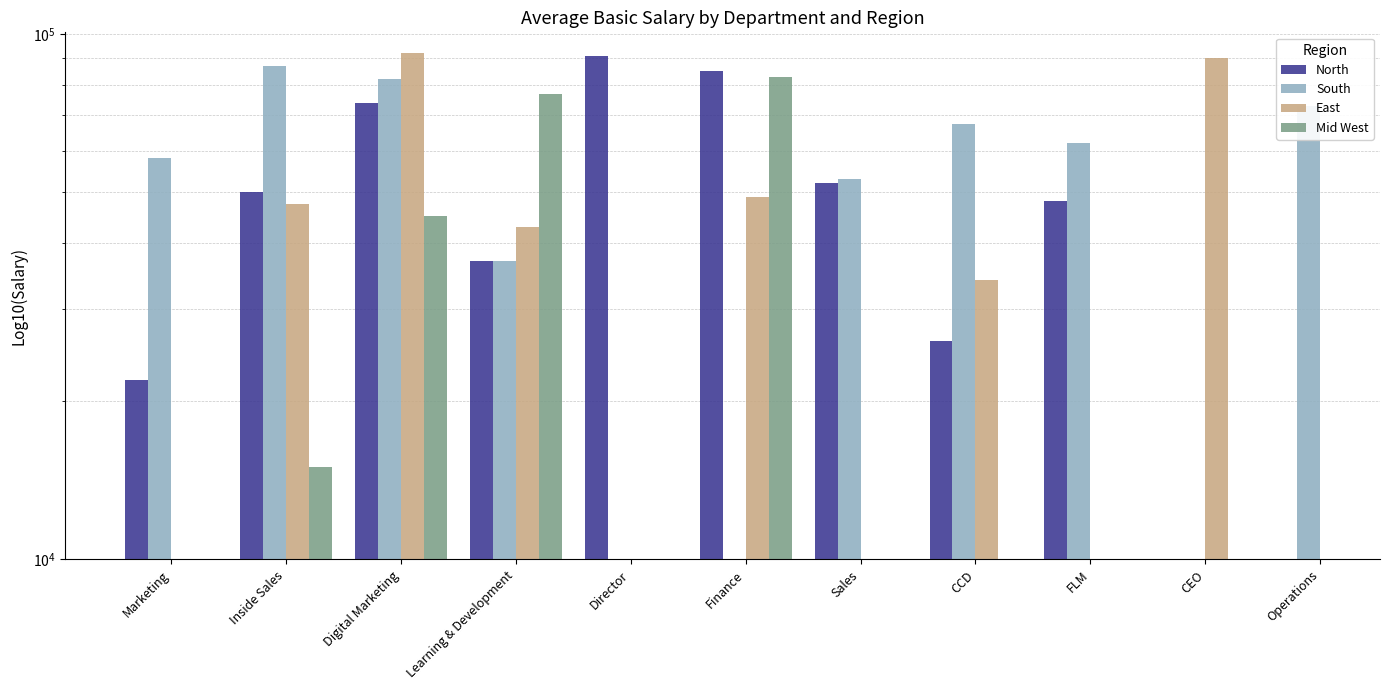

What is the value of the South bar at the 4th from the left?

37000.0